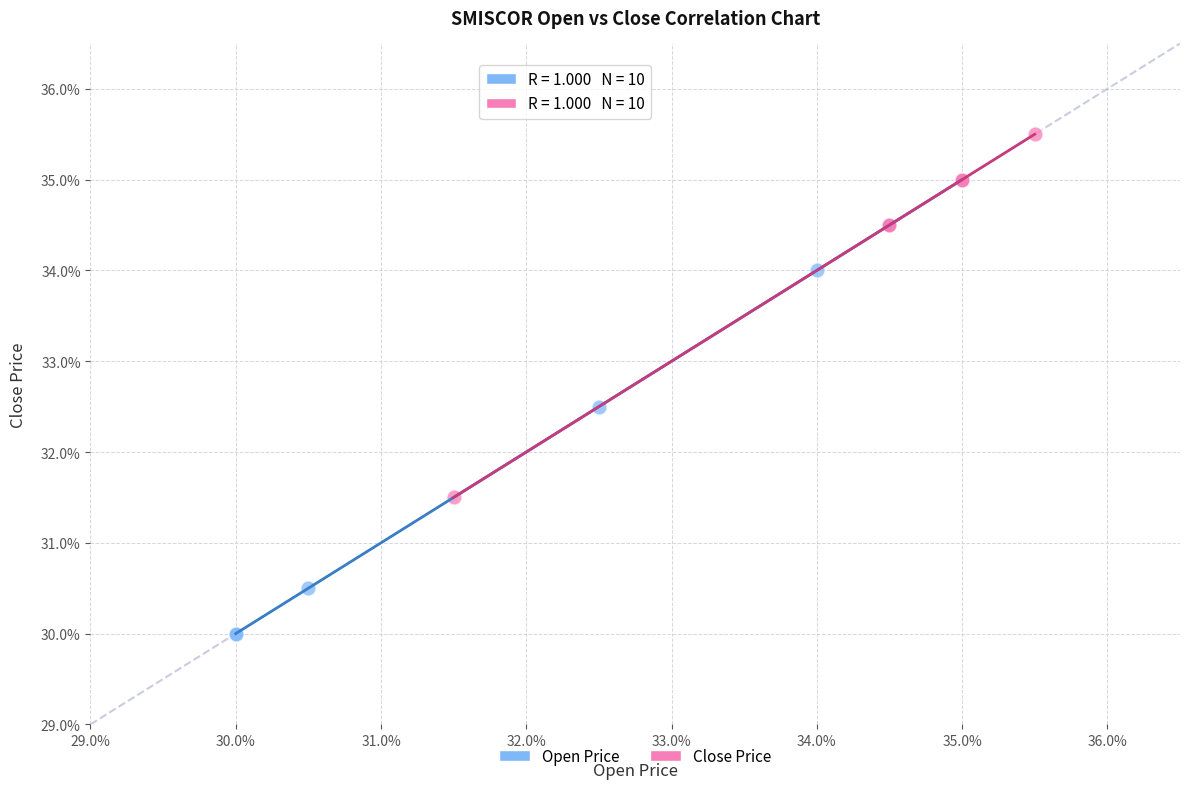

Which series contains the highest Y value?

Close Price